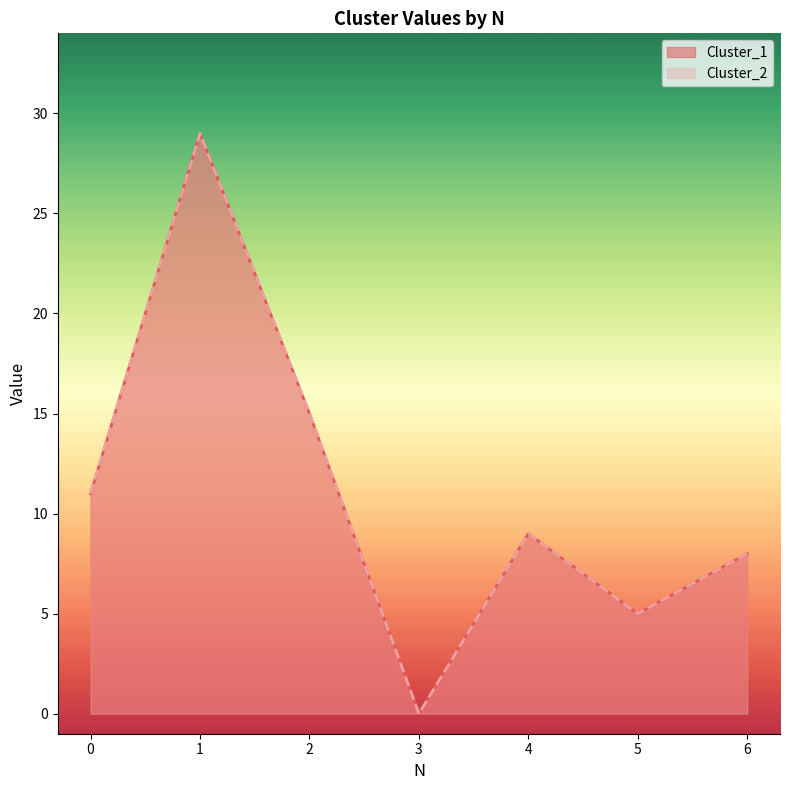

What is the sum of the Cluster_1 values at 6 and 1?

37